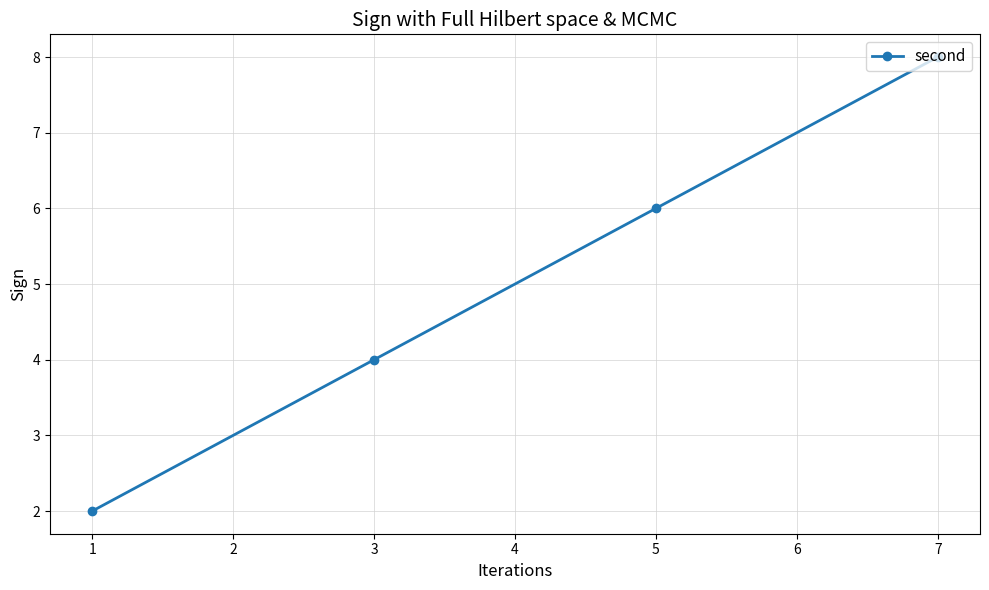

What is the difference between the second highest and second lowest values?

2